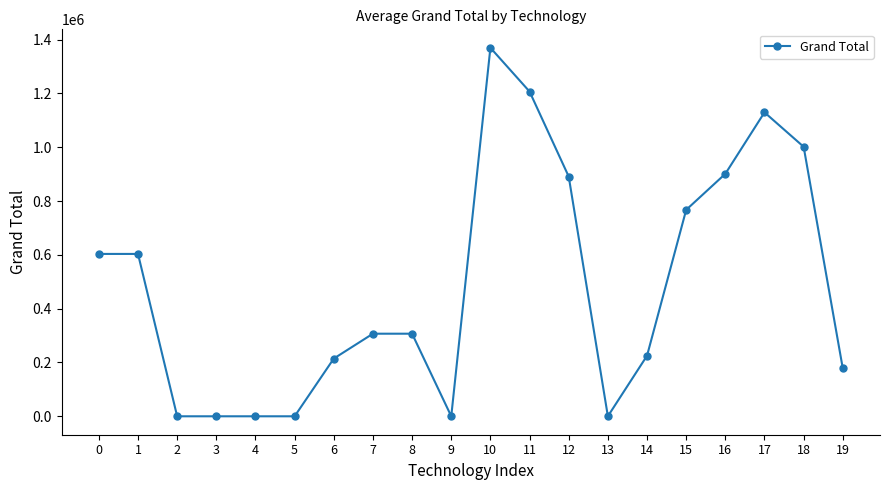

True or false: there are more than 2 points higher than both neighbors.

True